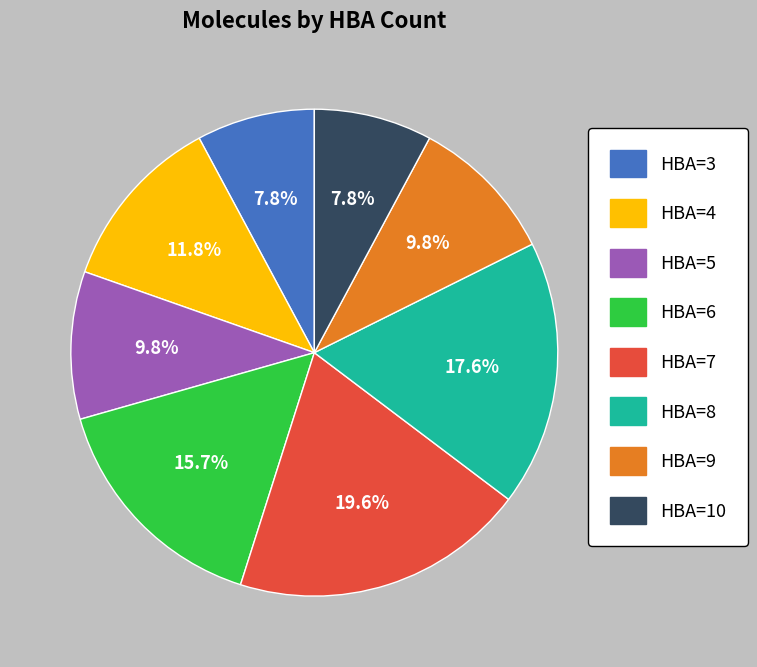

To the nearest percent, what is the combined percentage of HBA=5 and HBA=7?

29%